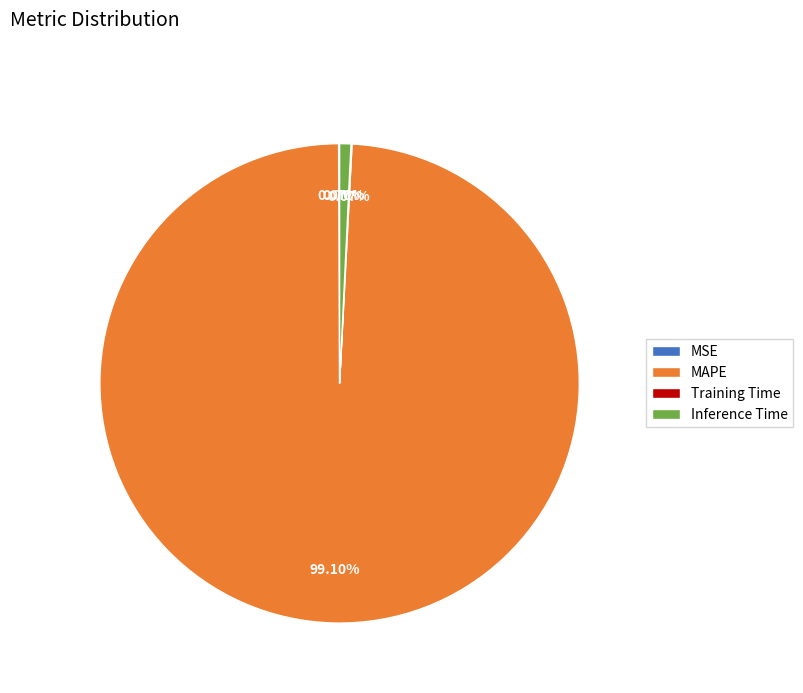

To the nearest percent, what is the average slice percentage?

25%